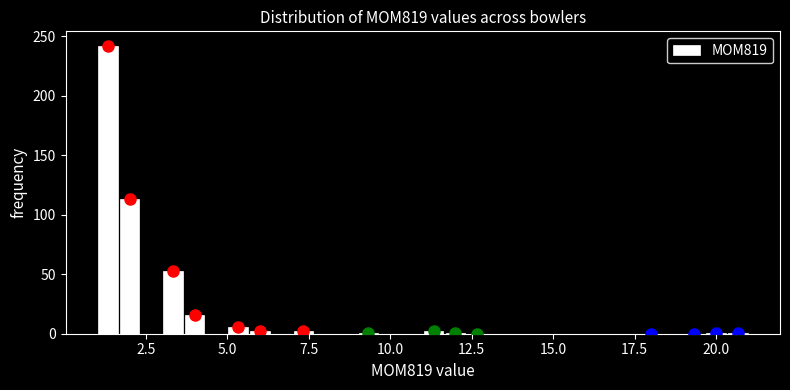

Around what value on the x-axis is the tallest bar? Give the approximate position of its centre, as read against the axis.

1.5